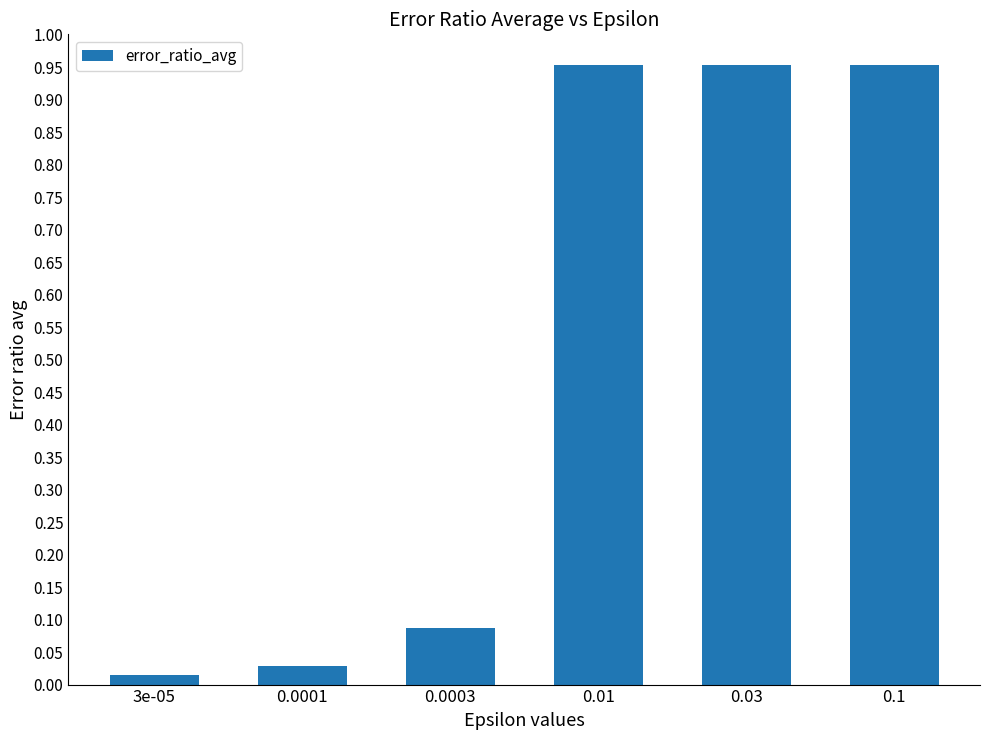

The value at 0.1 is 1.5. True or false?

False